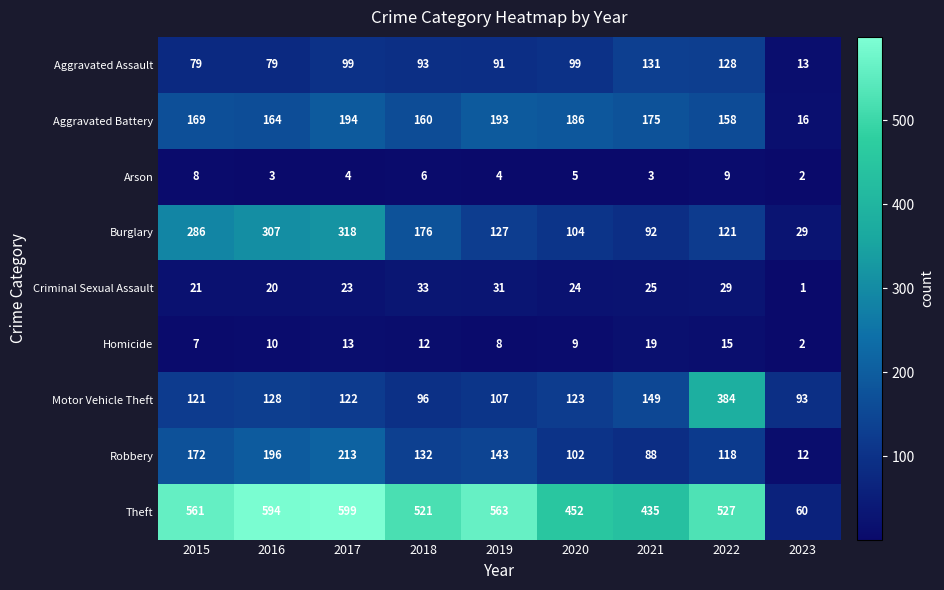

Which series has the largest total across all categories?

Theft